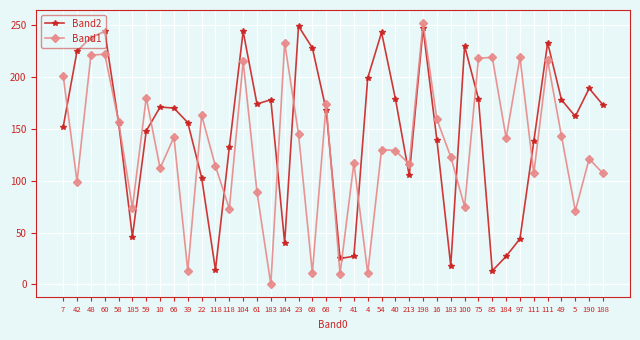

The Band2 series shows 44 at 97. True or false?

True